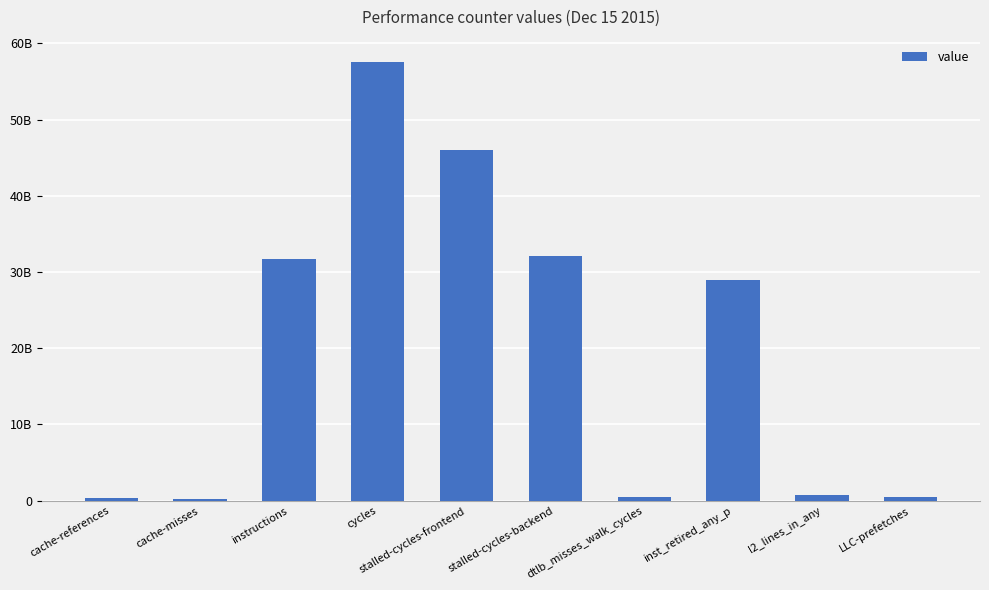

What is the approximate value at LLC-prefetches?

432831191